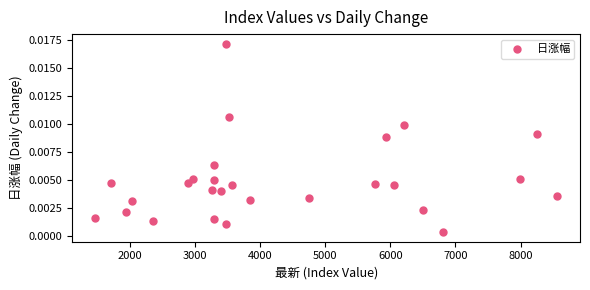

What is the range of X values (max minus min)?

7087.2